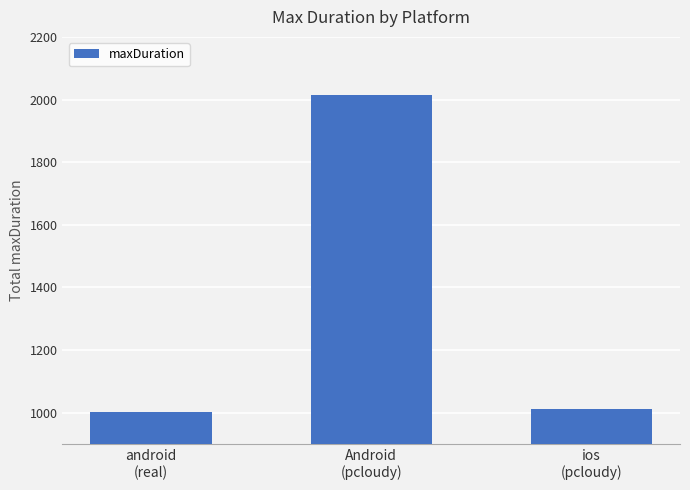

How many values are below 1013?

1